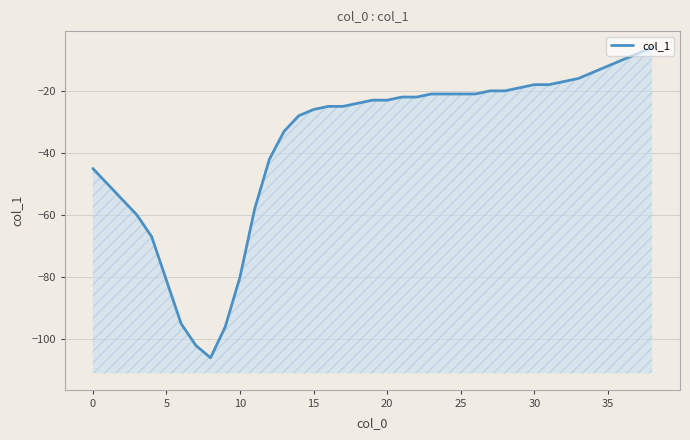

How many categories are shown in the chart?

39